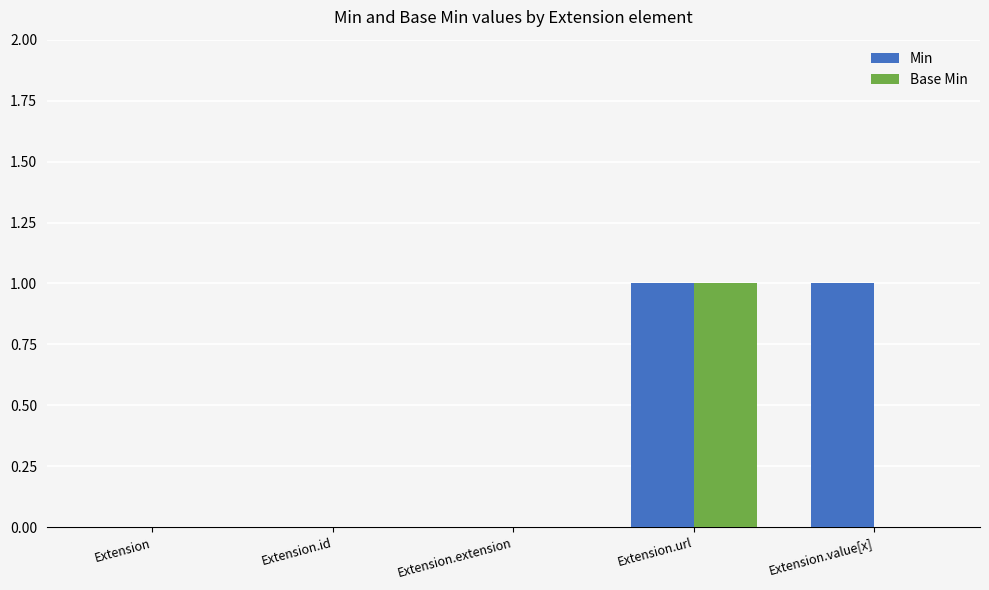

Reading right to left, transcribe all the data shown in this chart.

Min: Extension.value[x]=1	Extension.url=1	Extension.extension=0	Extension.id=0	Extension=0
Base Min: Extension.value[x]=0	Extension.url=1	Extension.extension=0	Extension.id=0	Extension=0